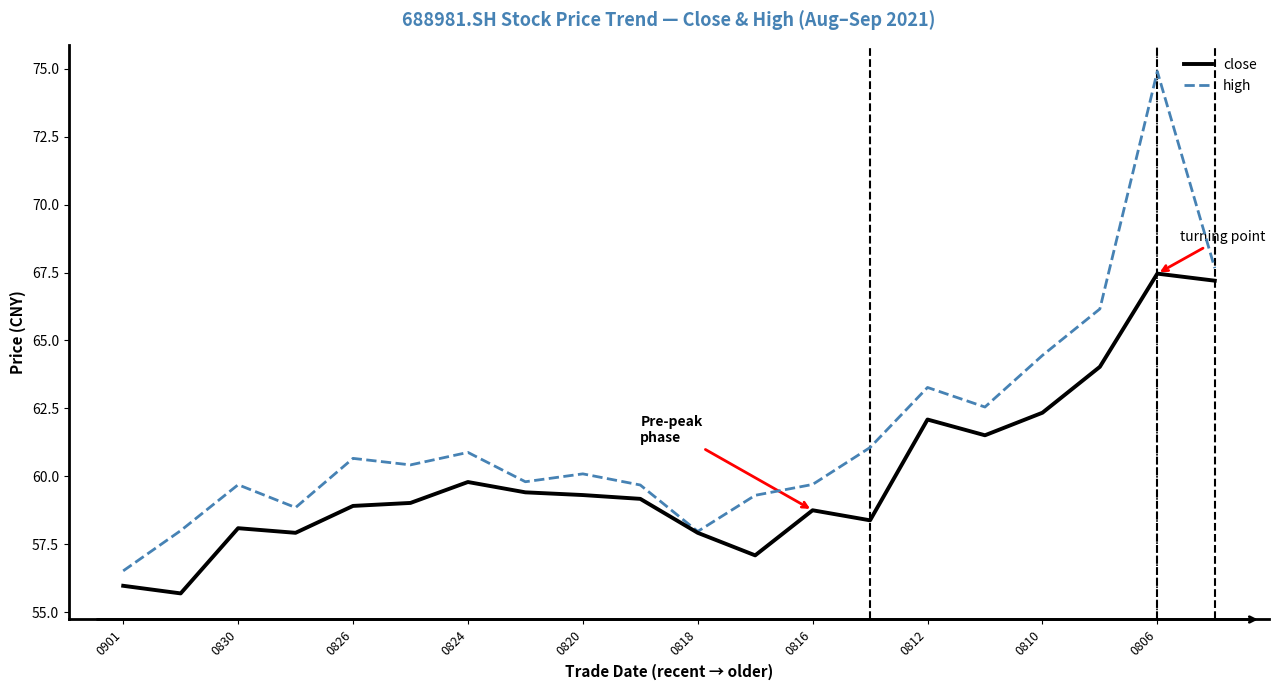

How many lines are shown in the chart?

2